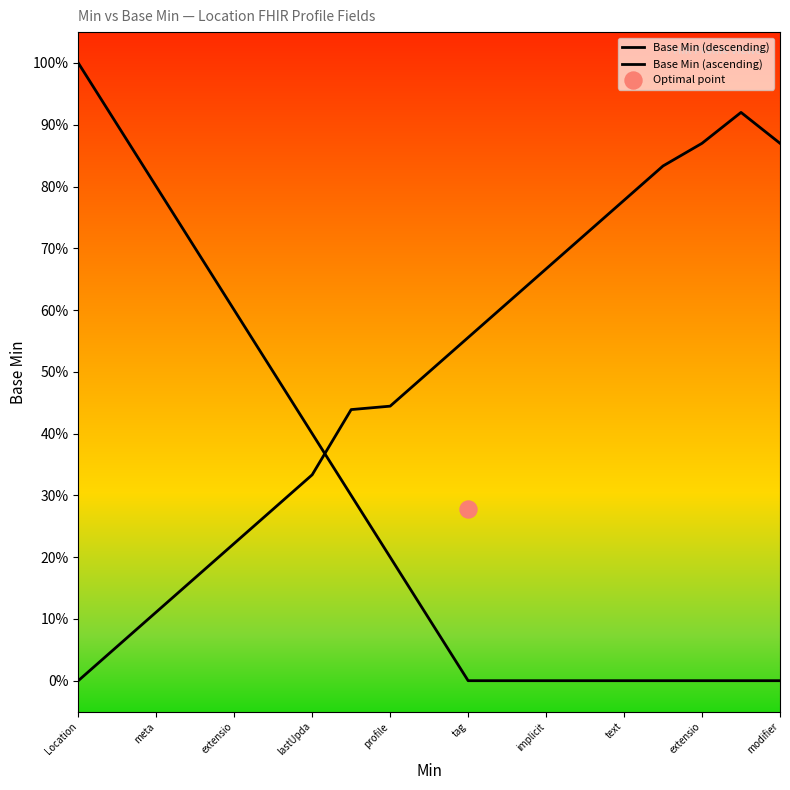

At which category is the sum across all series the highest?

Location